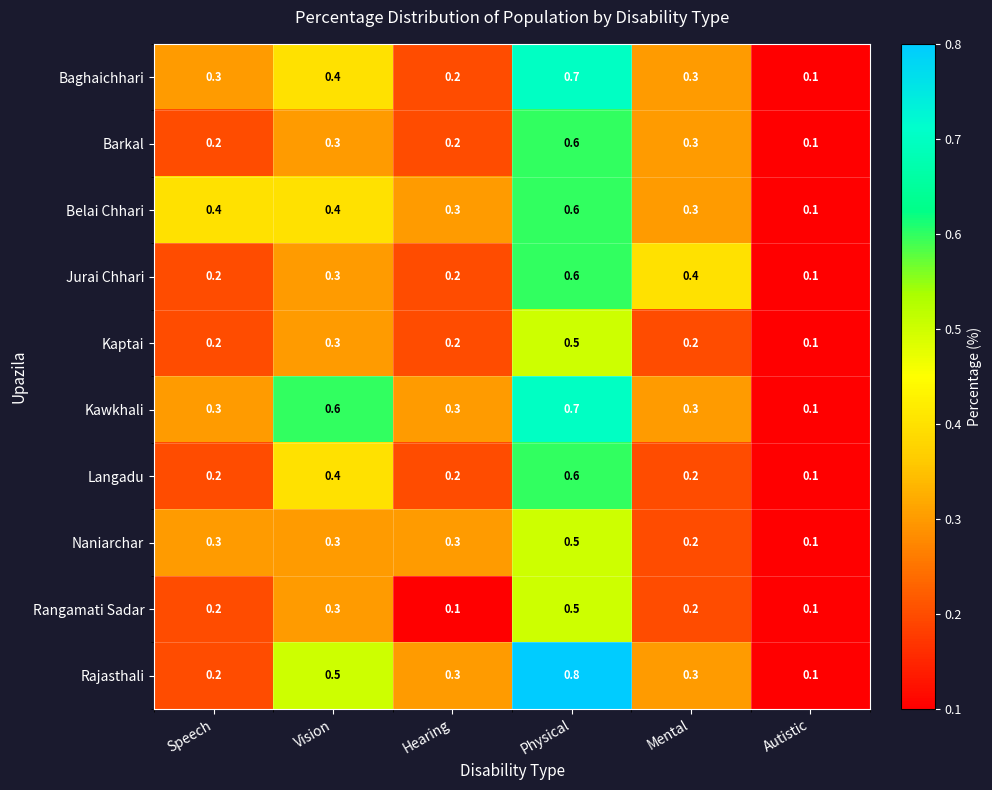

At which label does Naniarchar reach its peak?

Physical